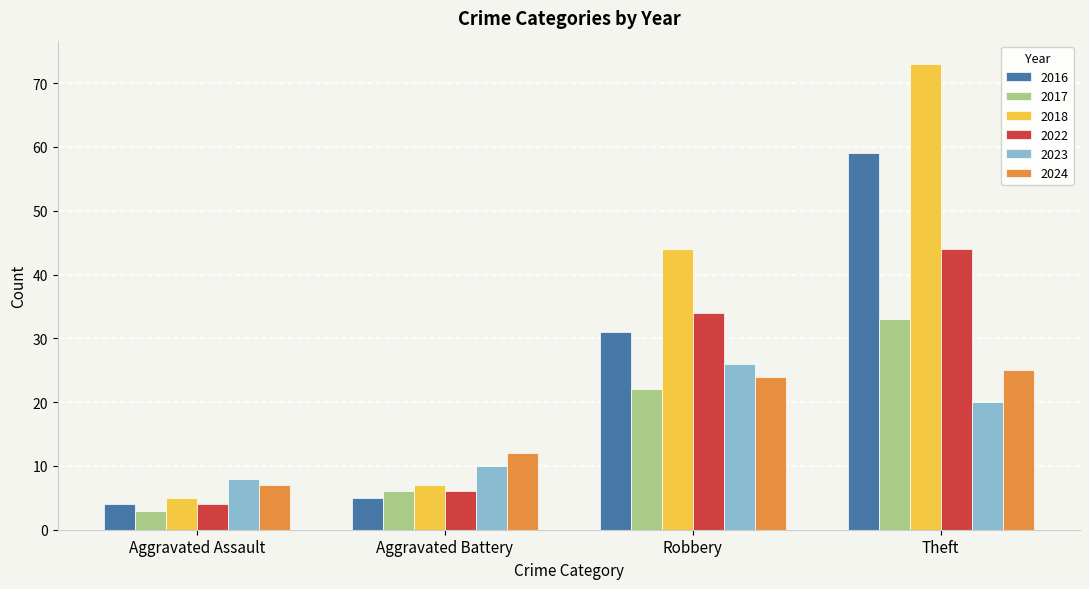

What is the difference between the maximum and minimum values in the 2017 series?

30